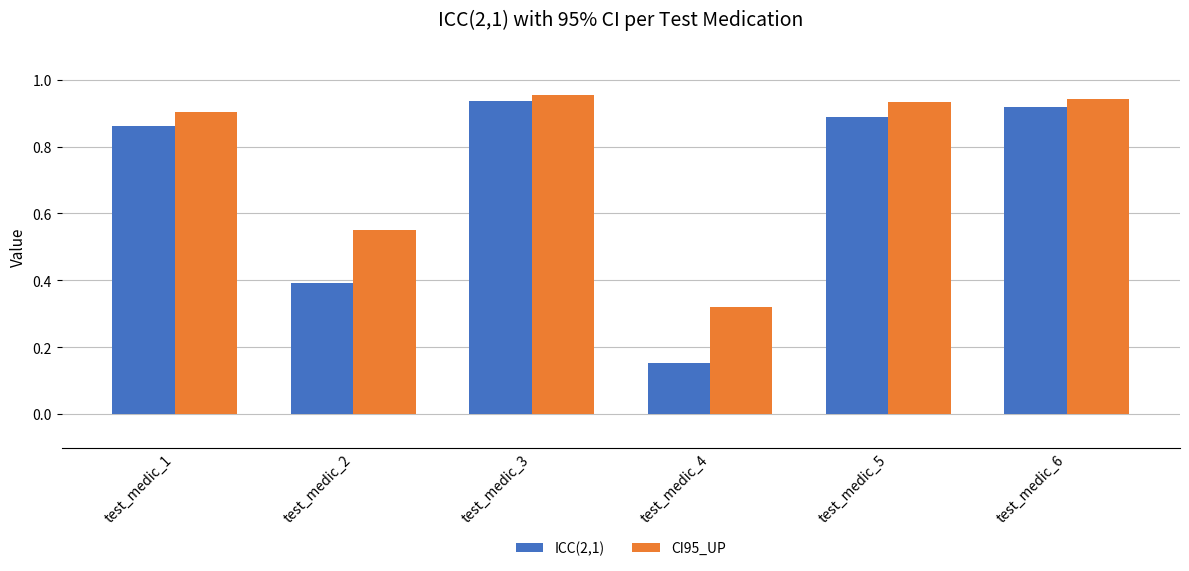

What are all the series names shown in the legend?

ICC(2,1), CI95_UP